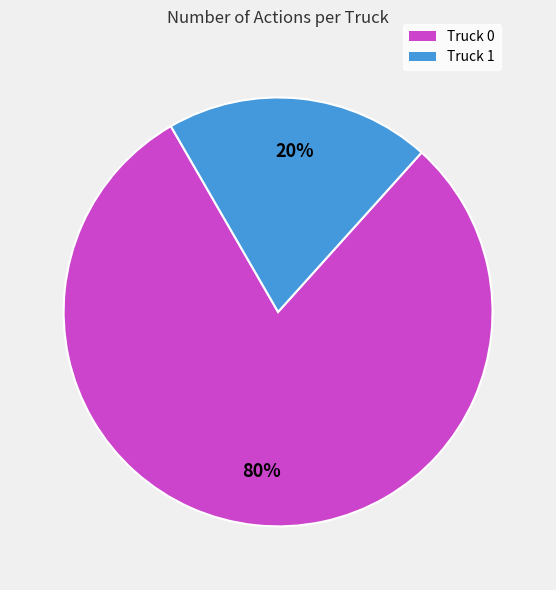

Which slice is the largest?

Truck 0